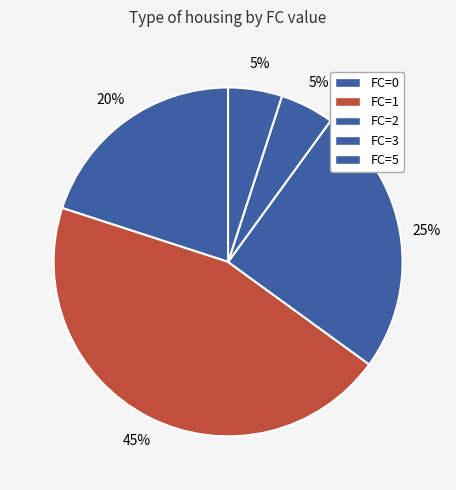

What is the smallest slice in the pie chart?

3